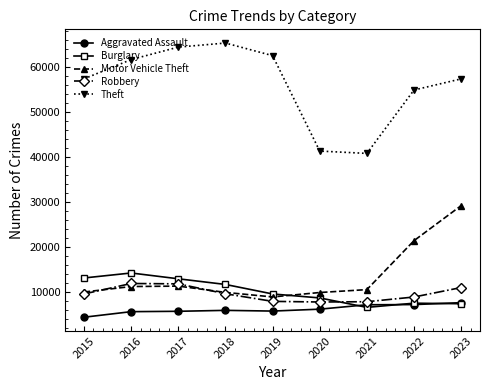

The value of Theft at 2017 is 64386. True or false?

True